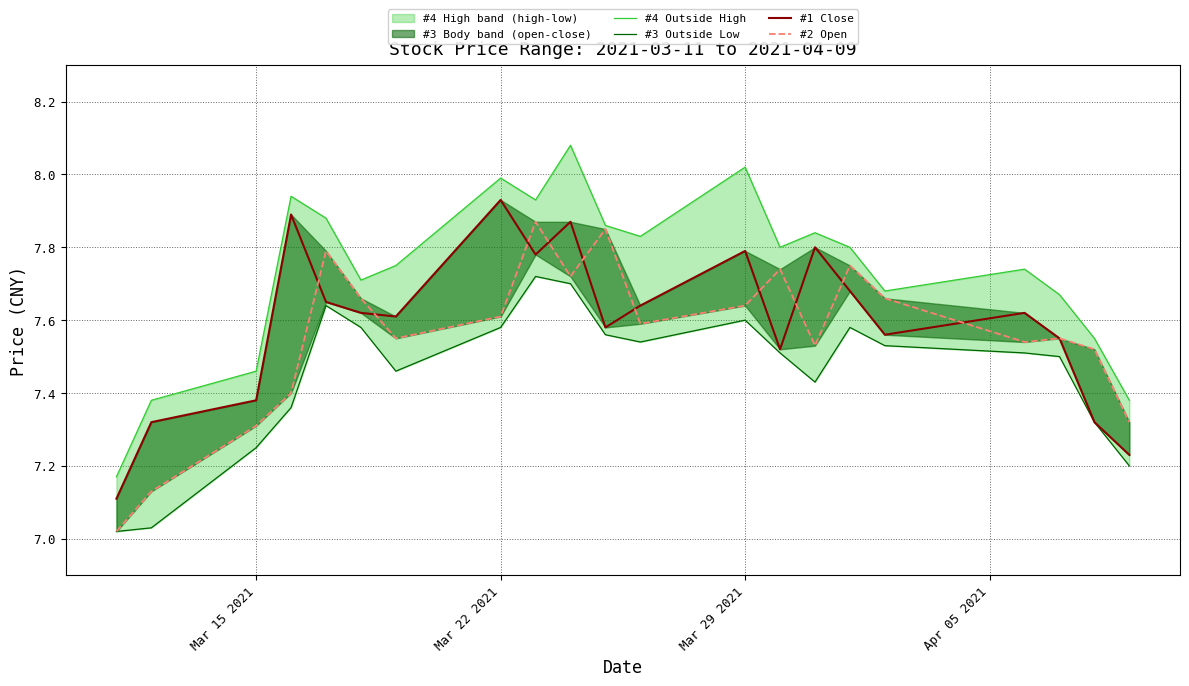

Reading left to right, extract all data points from this chart.

#4 Outside High: 7.2	7.4	7.5	7.9	7.9	7.7	7.8	8.0	7.9	8.1	7.9	7.8	8.0	7.8	7.8	7.8	7.7	7.7	7.7	7.5	7.4
#3 Outside Low: 7.0	7.0	7.2	7.4	7.6	7.6	7.5	7.6	7.7	7.7	7.6	7.5	7.6	7.5	7.4	7.6	7.5	7.5	7.5	7.3	7.2
#1 Close: 7.1	7.3	7.4	7.9	7.7	7.6	7.6	7.9	7.8	7.9	7.6	7.6	7.8	7.5	7.8	7.7	7.6	7.6	7.5	7.3	7.2
#2 Open: 7.0	7.1	7.3	7.4	7.8	7.7	7.5	7.6	7.9	7.7	7.8	7.6	7.6	7.7	7.5	7.8	7.7	7.5	7.5	7.5	7.3